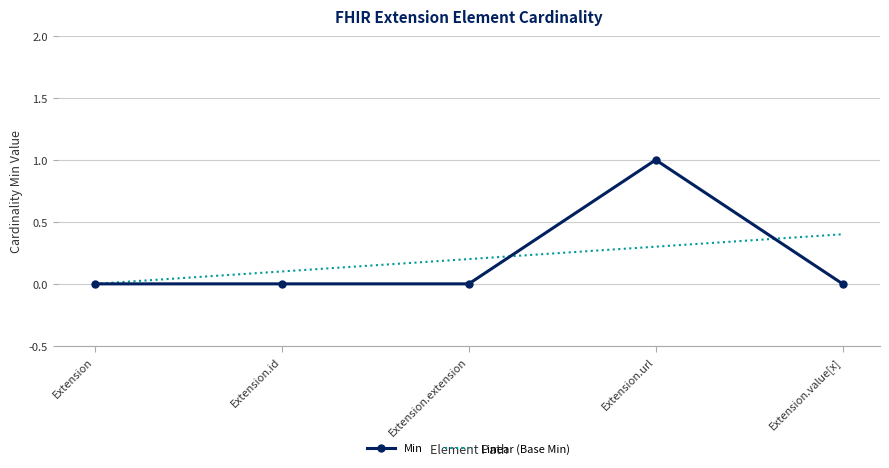

List the series in order of their peak value, lowest first.

Linear (Base Min), Min